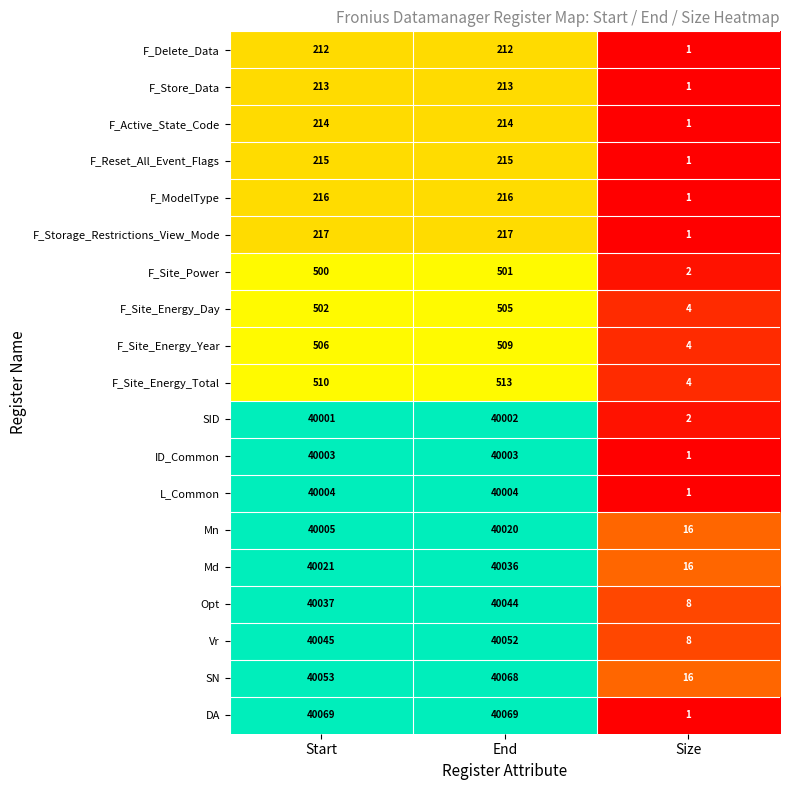

What is the difference between the maximum and minimum values in the F_ModelType series?

215